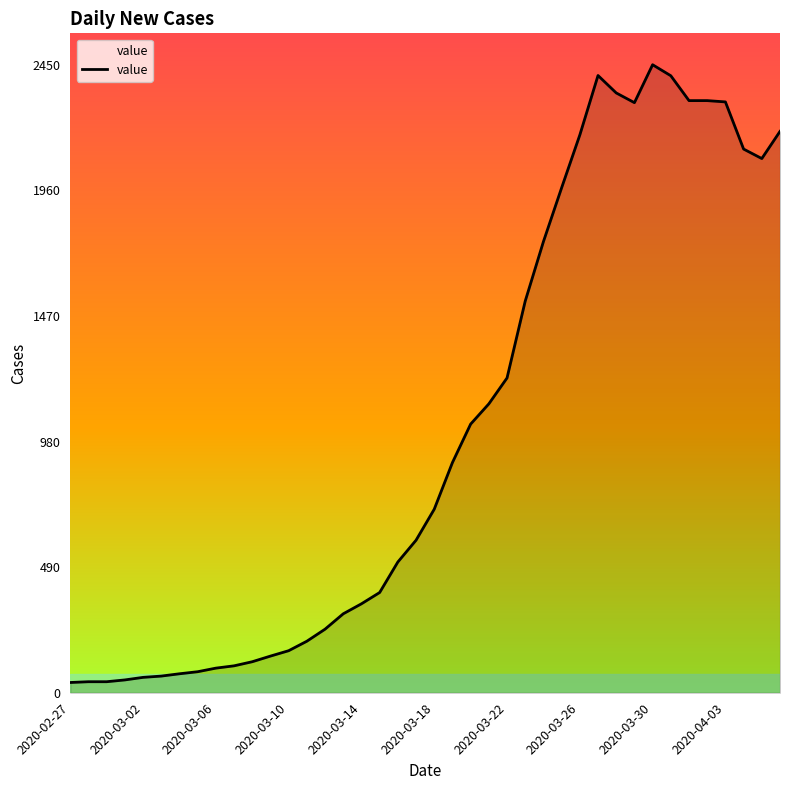

What is the difference between the maximum and minimum values?

2410